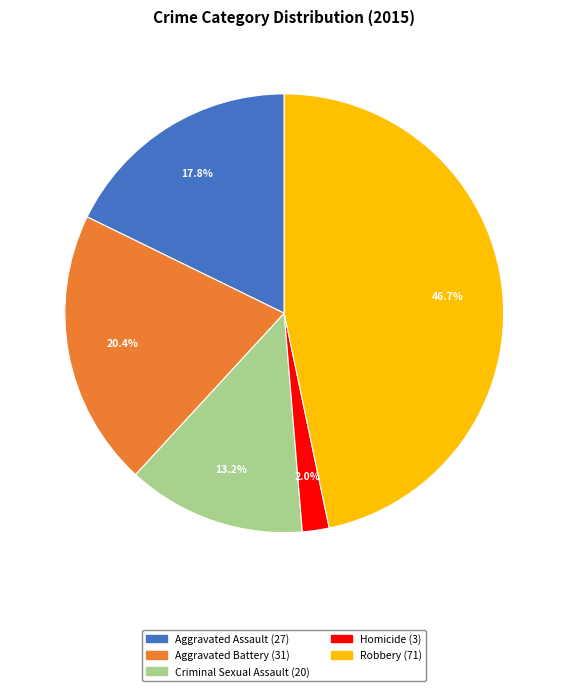

Which category has the biggest portion of the pie?

Robbery